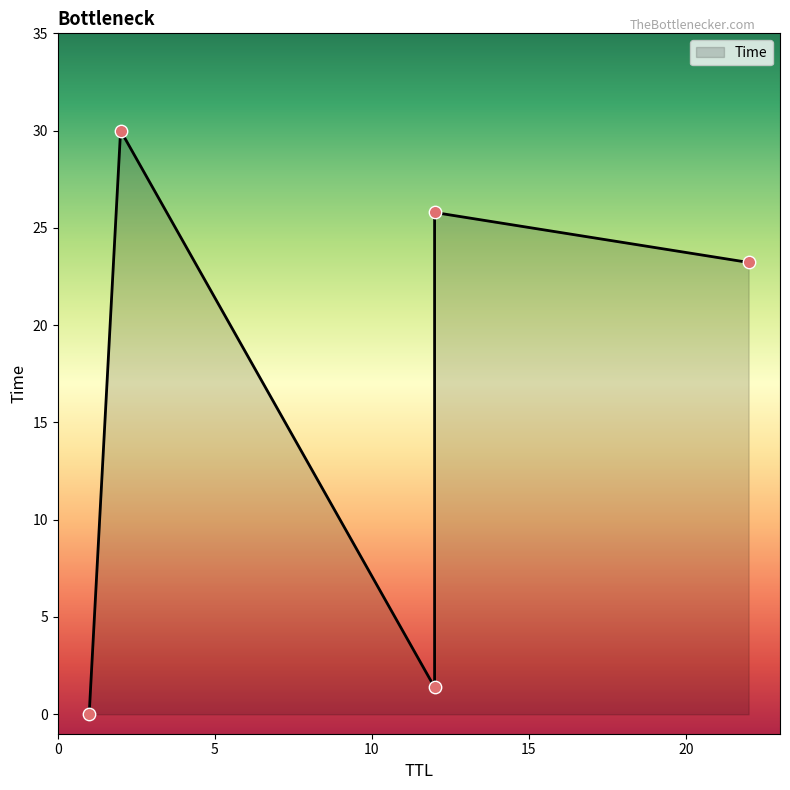

Approximately how many times larger is the value at 22 compared to 12?

0.9